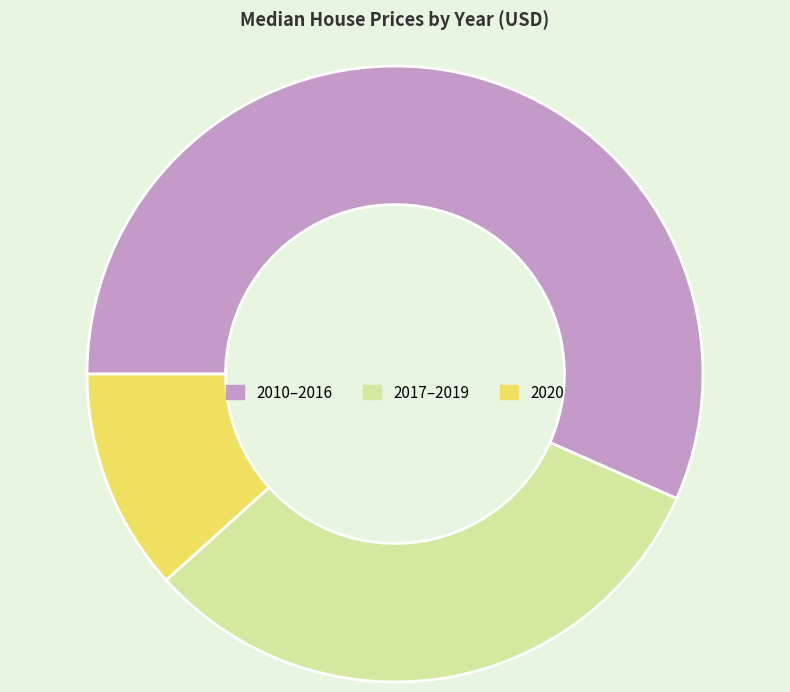

How many slices are in this pie chart?

3